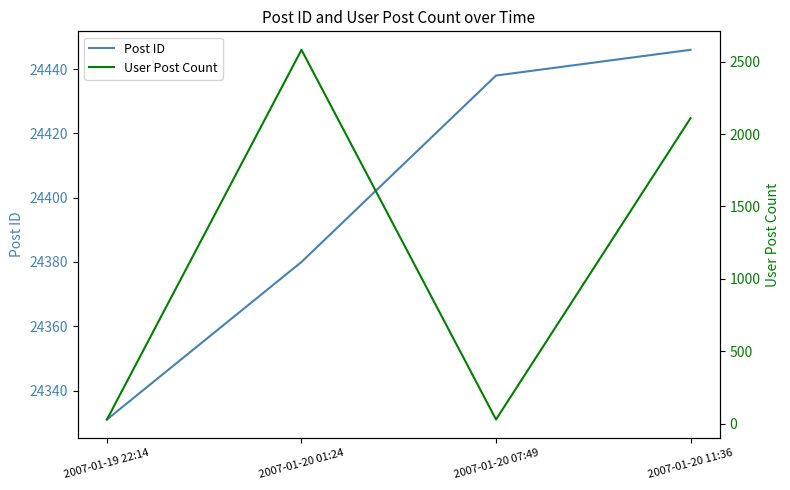

True or false: Post ID and User Post Count cross at least once.

False